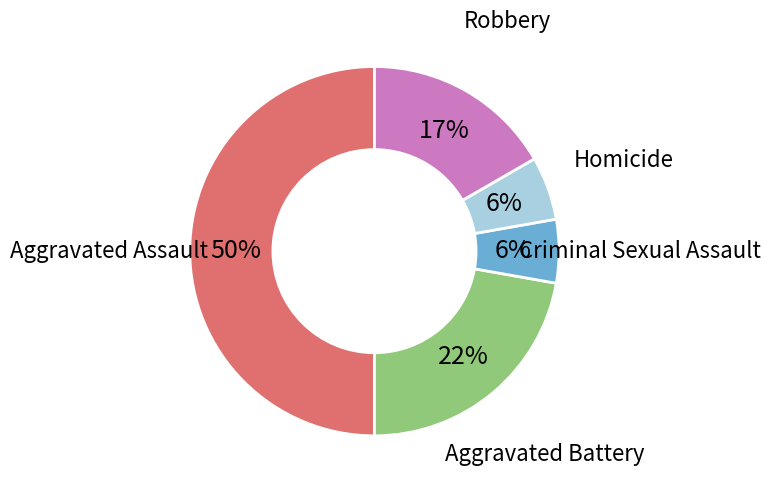

Which slice is the largest?

Aggravated Assault